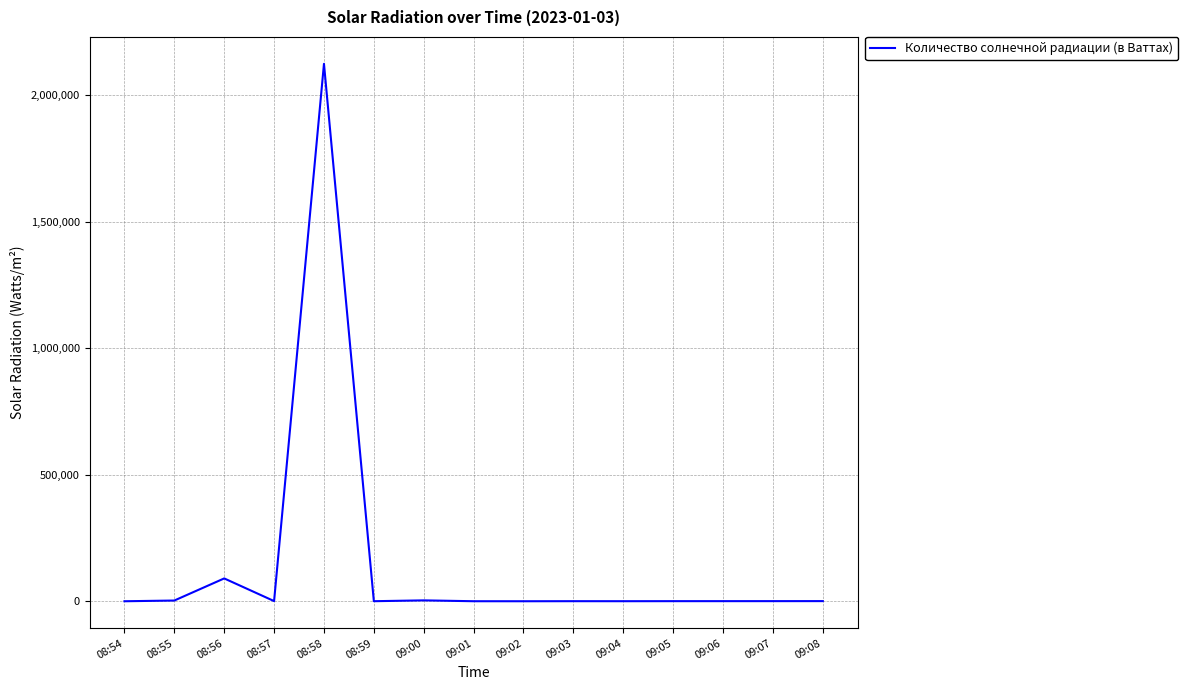

What is the approximate value at 09:08?

564